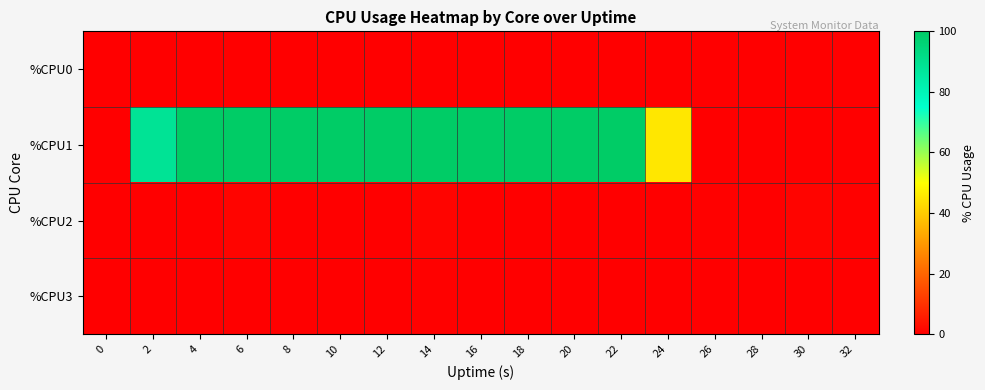

Reading right to left, transcribe all the data shown in this chart.

%CPU0: 32=0.0	30=0.0	28=0.0	26=0.0	24=0.0	22=0.0	20=0.0	18=0.0	16=0.0	14=0.0	12=0.0	10=0.0	8=0.0	6=0.0	4=0.0	2=0.0	0=0.0
%CPU1: 32=0.0	30=0.0	28=0.0	26=0.0	24=45.5	22=100.0	20=100.0	18=100.0	16=100.0	14=100.0	12=100.0	10=100.0	8=100.0	6=100.0	4=100.0	2=88.4	0=0.0
%CPU2: 32=0.5	30=1.0	28=0.0	26=0.5	24=0.0	22=0.0	20=0.0	18=0.0	16=0.0	14=1.0	12=0.0	10=0.0	8=0.0	6=1.0	4=0.0	2=0.0	0=0.0
%CPU3: 32=0.0	30=0.0	28=0.0	26=0.0	24=0.0	22=0.0	20=0.0	18=0.0	16=0.0	14=0.5	12=0.0	10=0.0	8=0.0	6=0.0	4=0.0	2=0.0	0=0.0